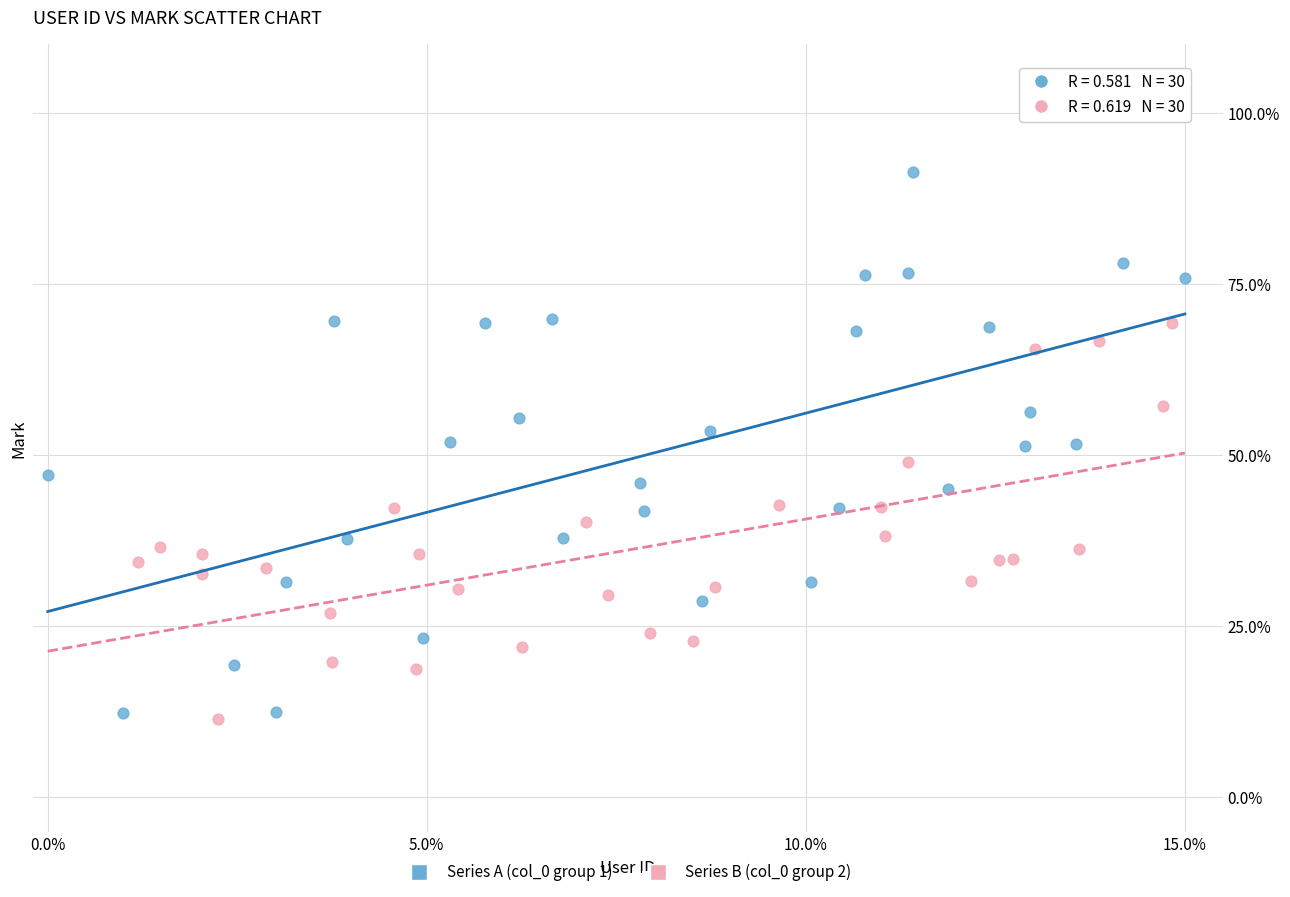

Which series reaches the maximum Y coordinate?

Series A (col_0 group 1)